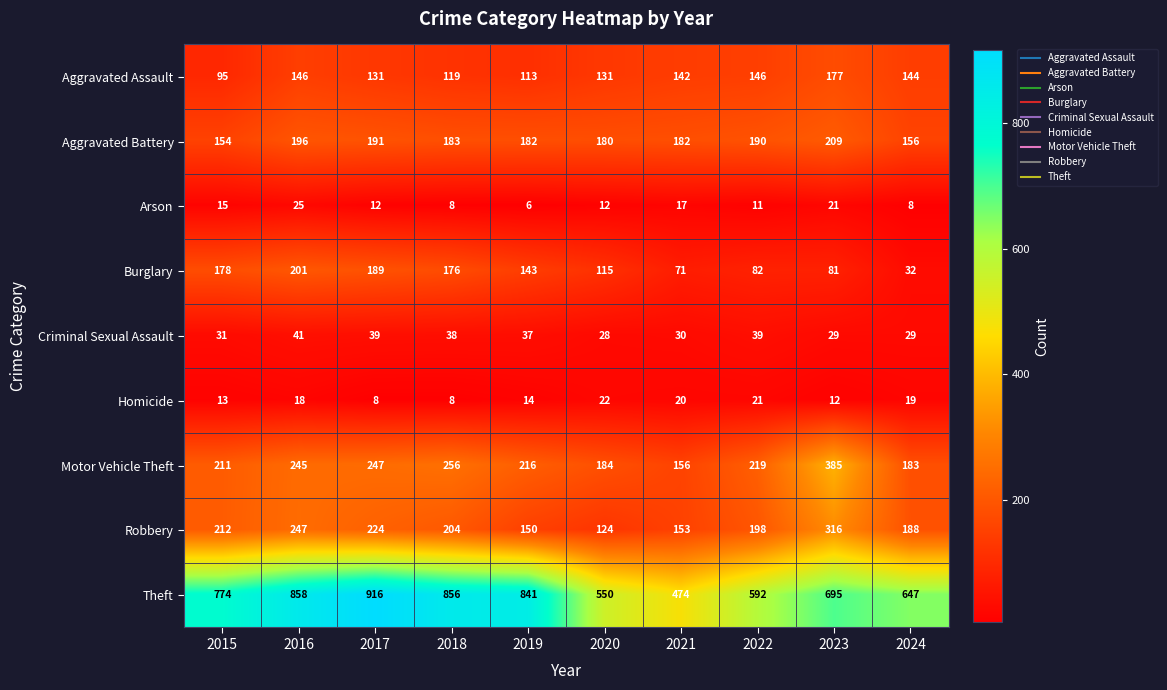

At which category is the sum across all series the highest?

2016